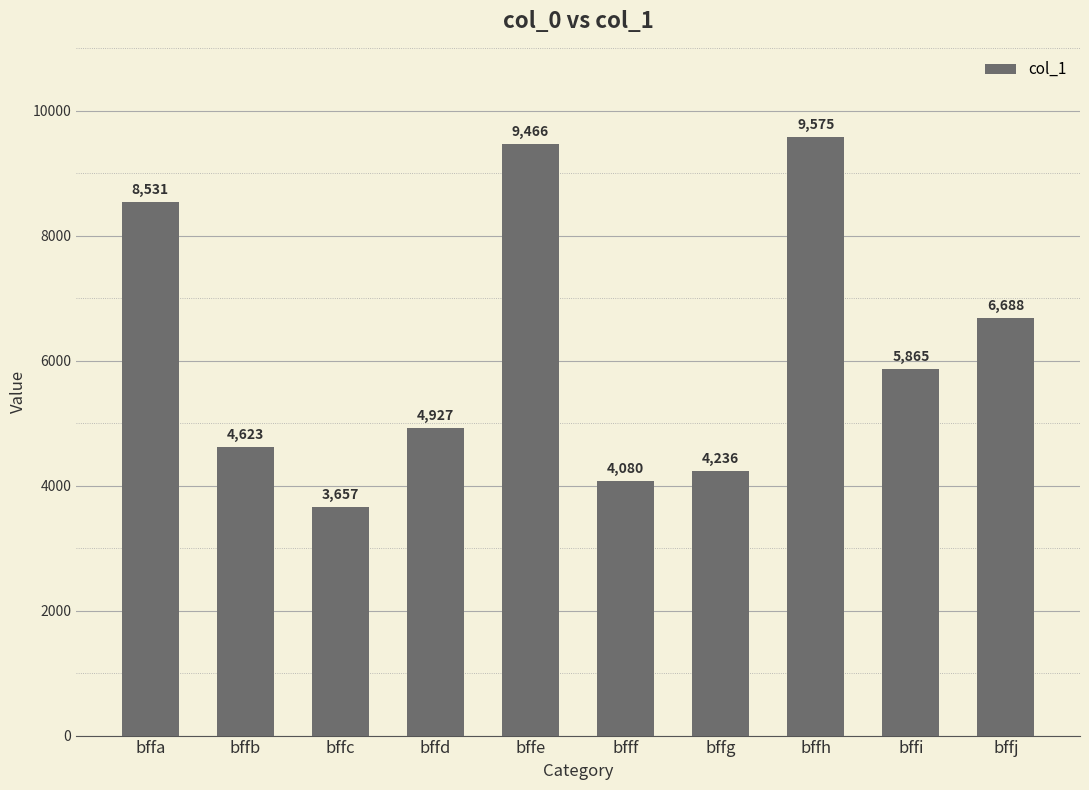

Are the bars horizontal?

No